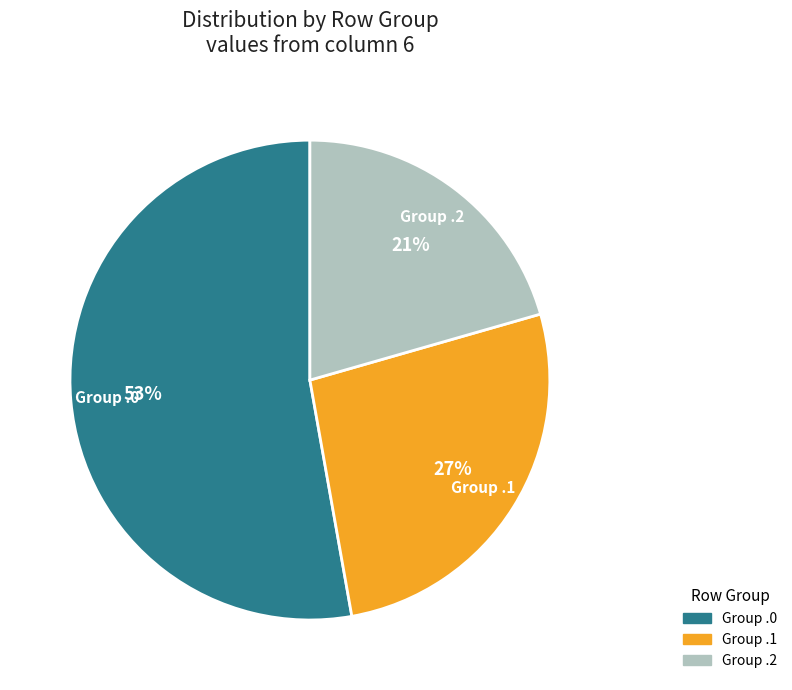

Does any single category account for the majority?

Yes